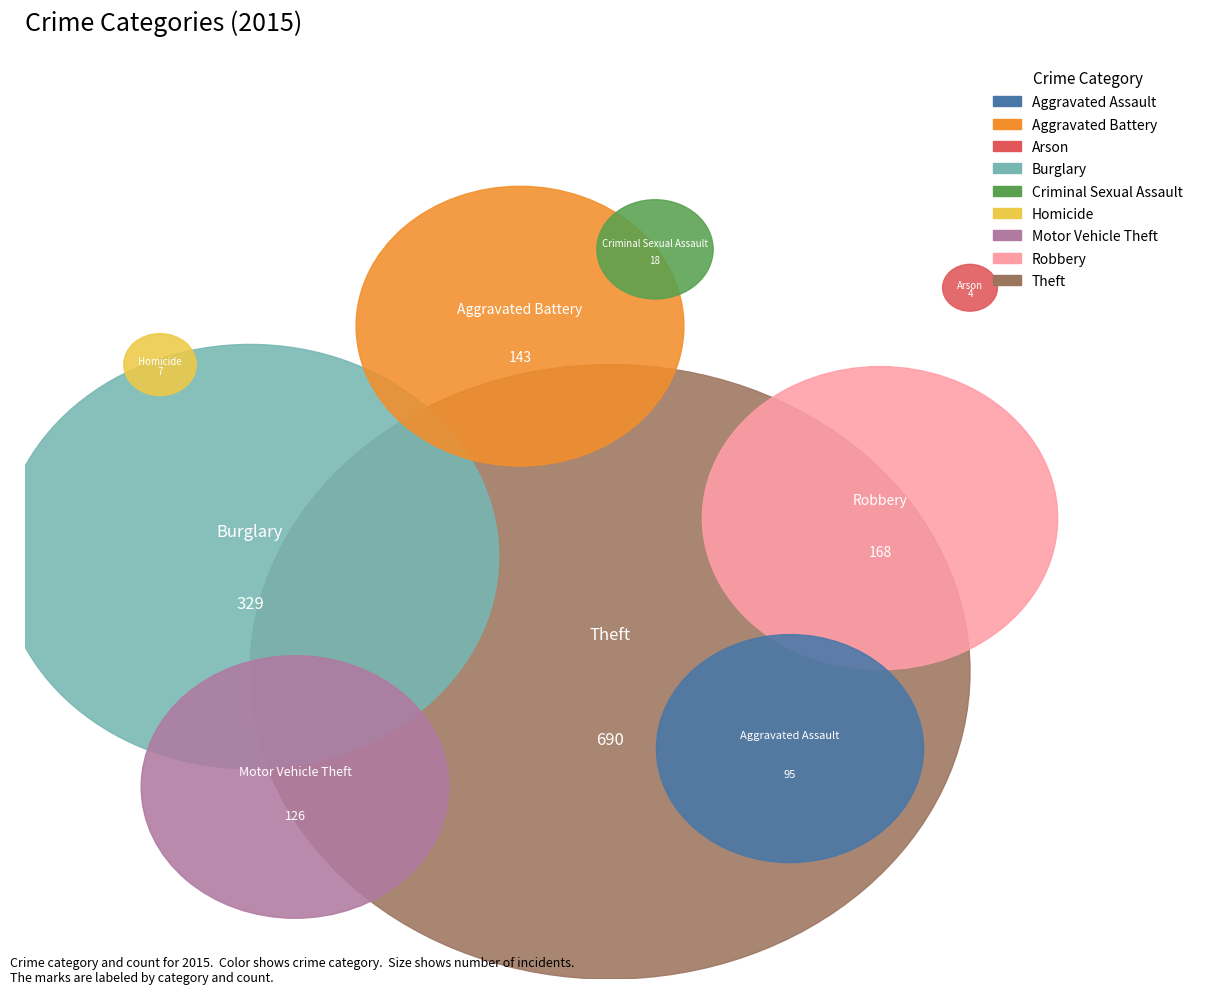

Which category has the biggest portion of the pie?

Theft